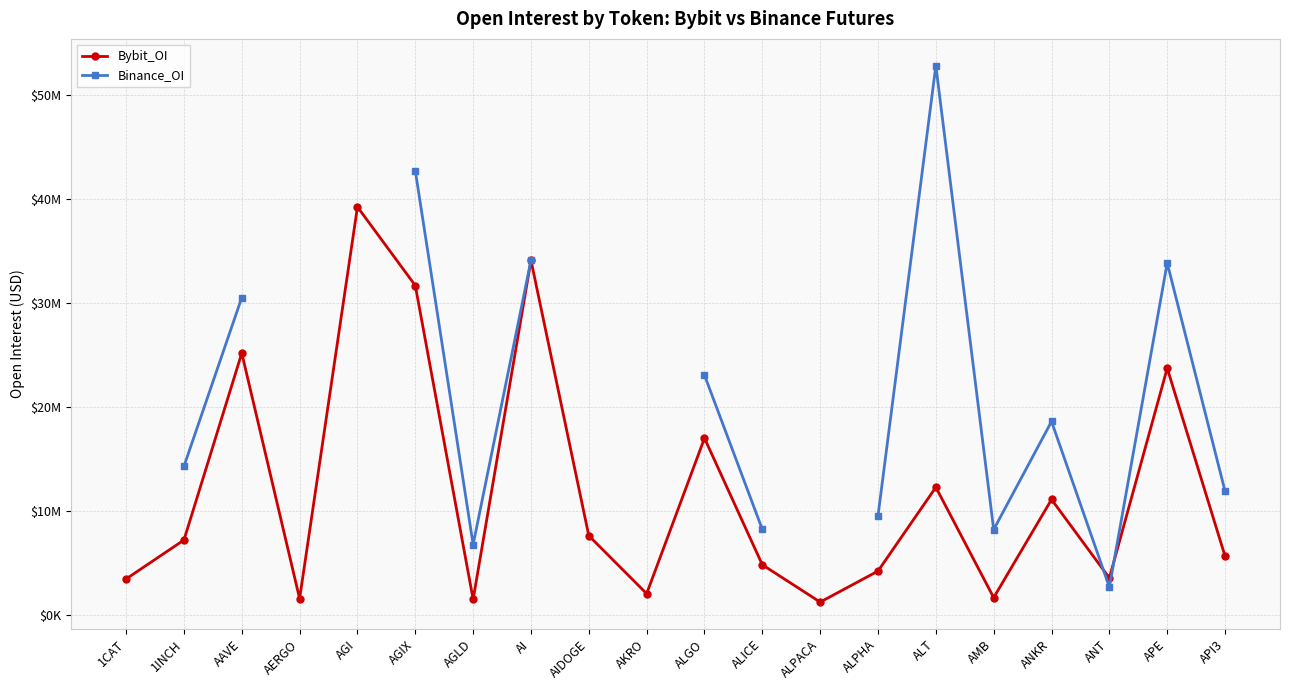

What is the difference between the maximum and minimum values in the Bybit_OI series?

37996758.0